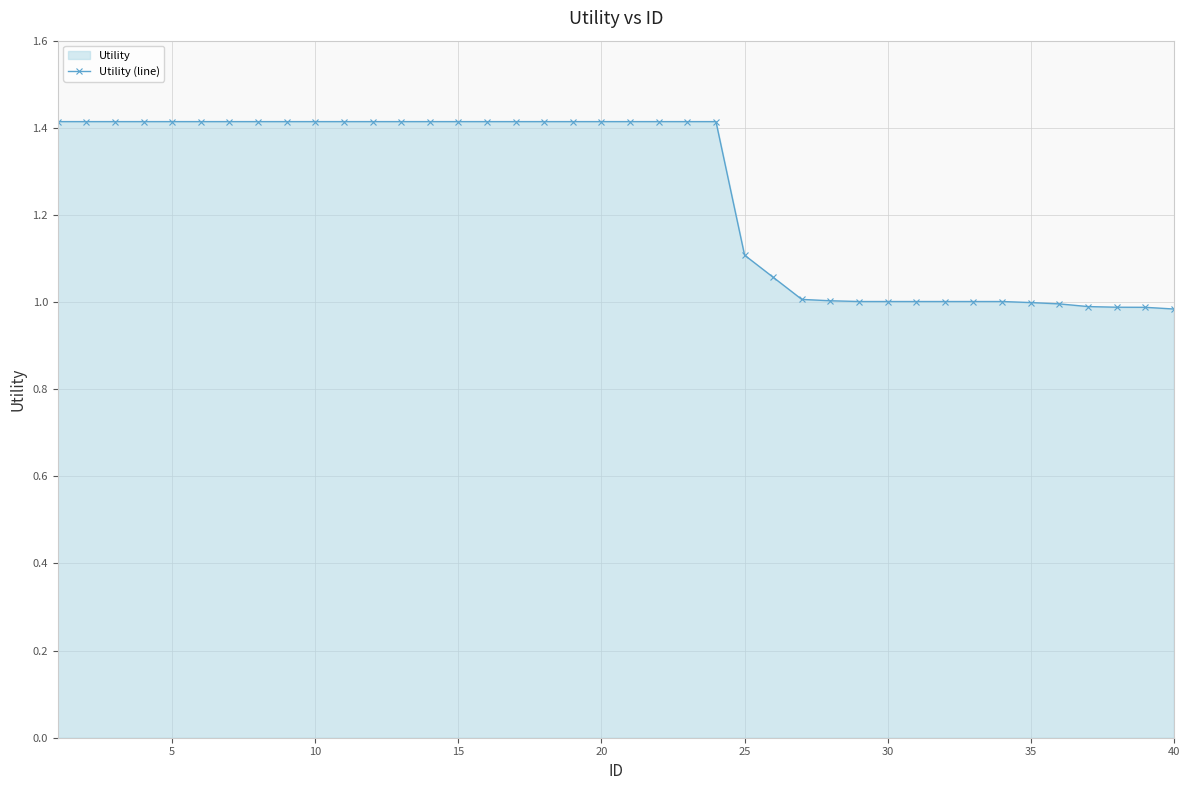

What is the value of the 10th point from the left?

1.4